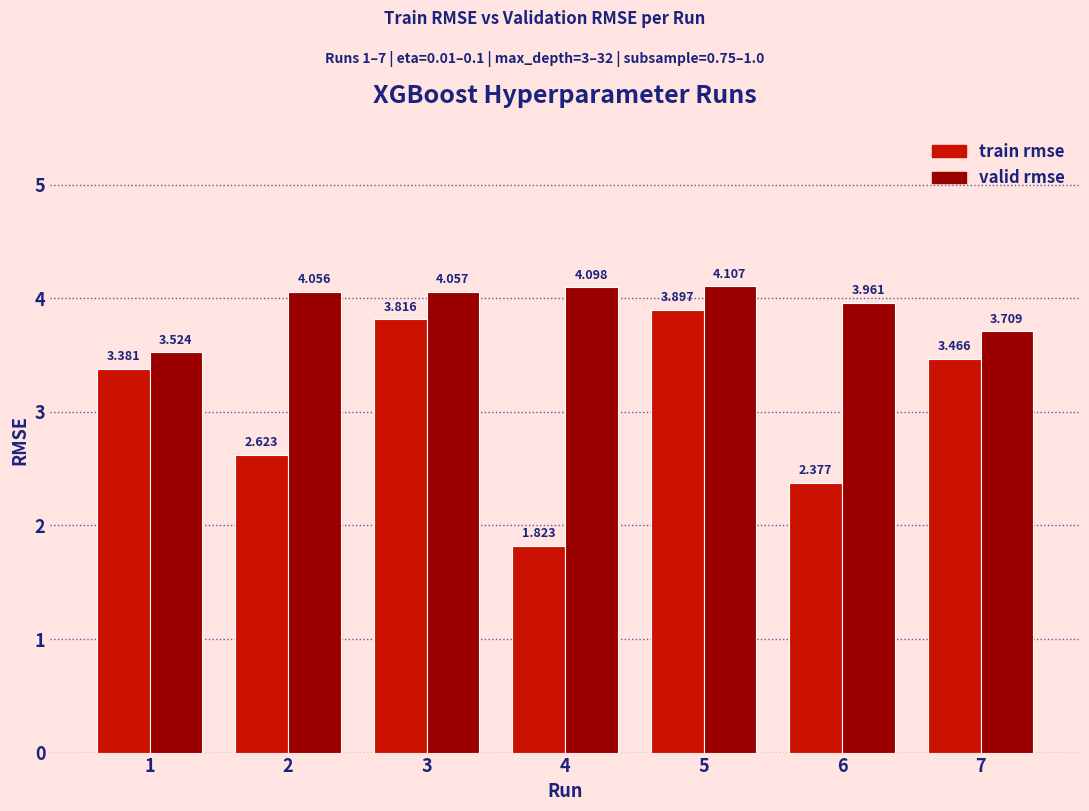

Rank the series by their average value, from lowest to highest.

train rmse, valid rmse